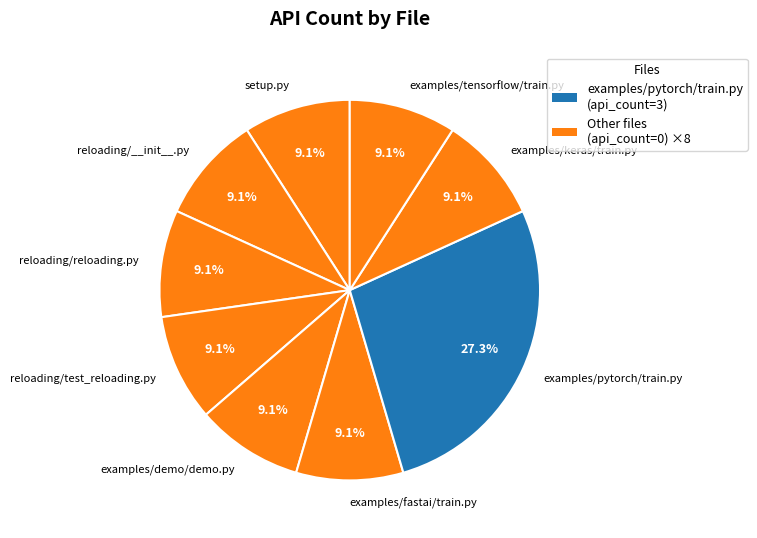

Is reloading/__init__.py the majority of the pie?

No